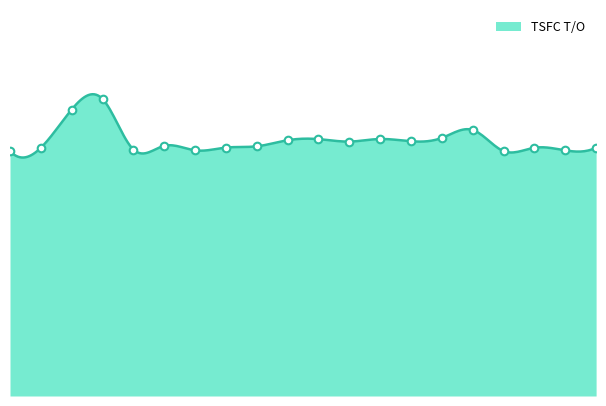

Which has a higher value, A319 CFM56-5B6/2 or A320 CFM56-5B9?

A319 CFM56-5B6/2